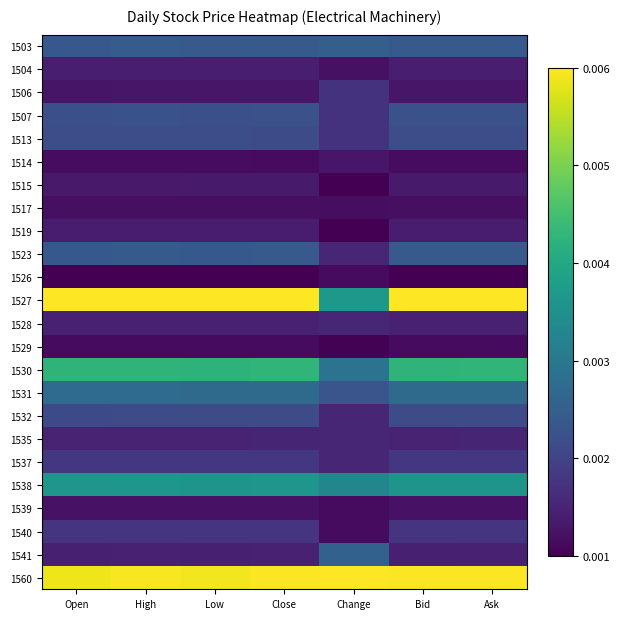

Rank the series by their maximum value, from lowest to highest.

1529, 1526, 1517, 1539, 1514, 1515, 1519, 1504, 1528, 1535, 1506, 1540, 1537, 1532, 1513, 1507, 1523, 1503, 1541, 1531, 1538, 1530, 1527, 1560